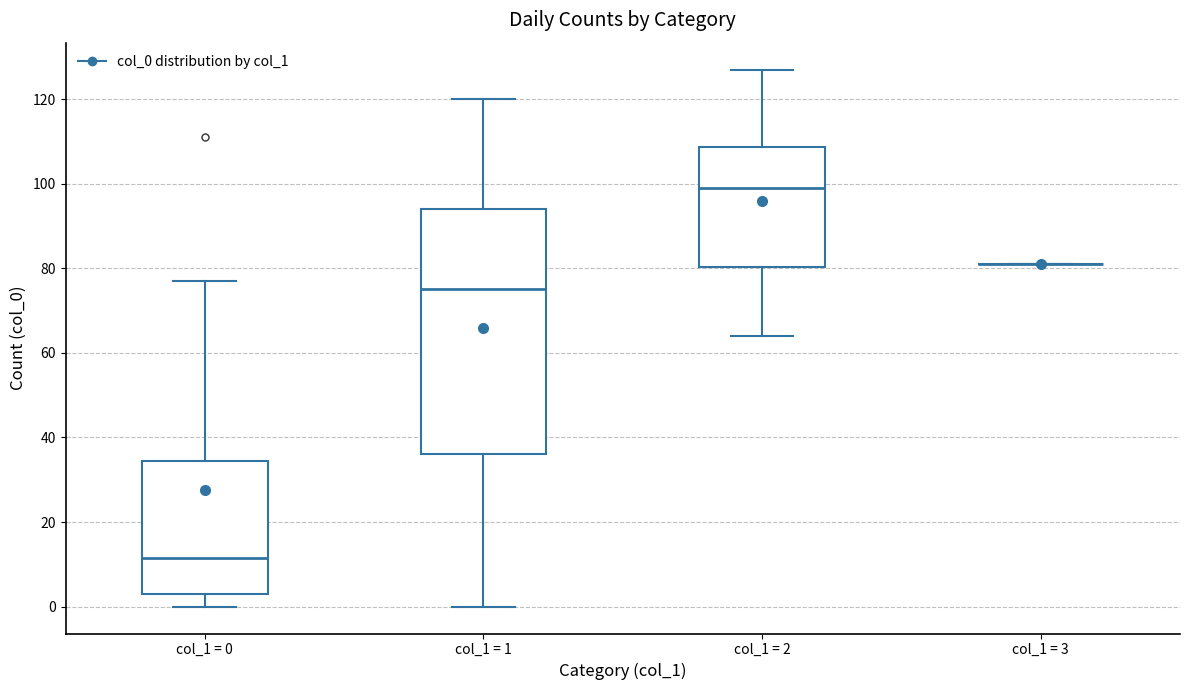

Where does the median line of the box for col_1 = 2 sit on the y-axis? The values are not printed on the chart, so give them approximately, as read against the axis.

100